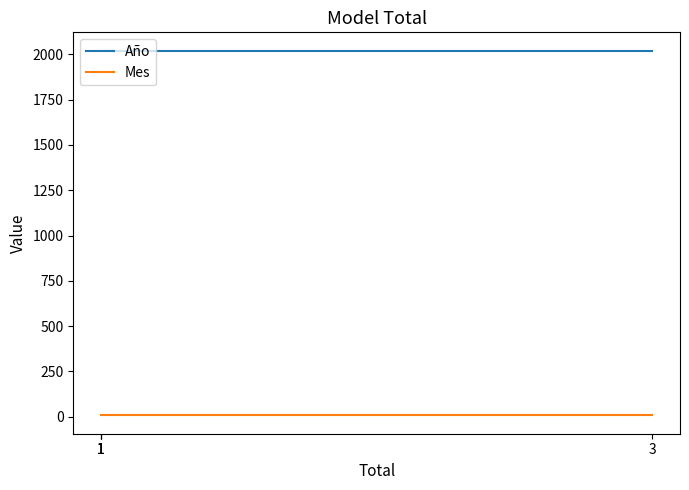

Does the chart have visible grid lines?

No